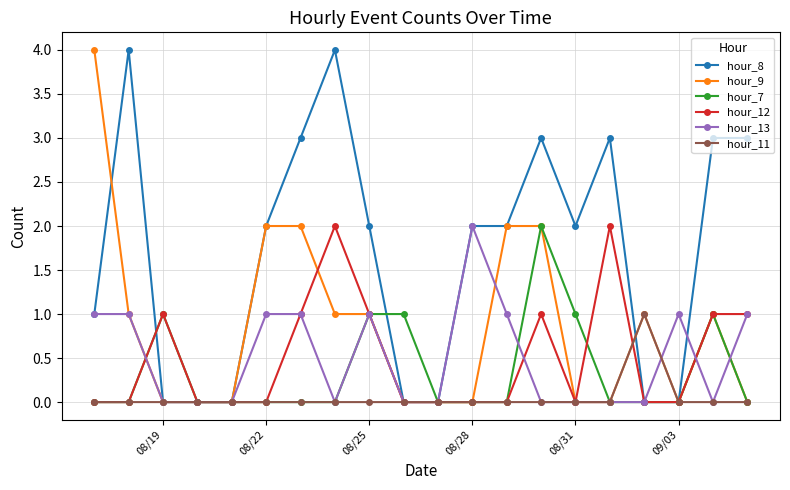

Is this an area chart (filled region under the line)?

No